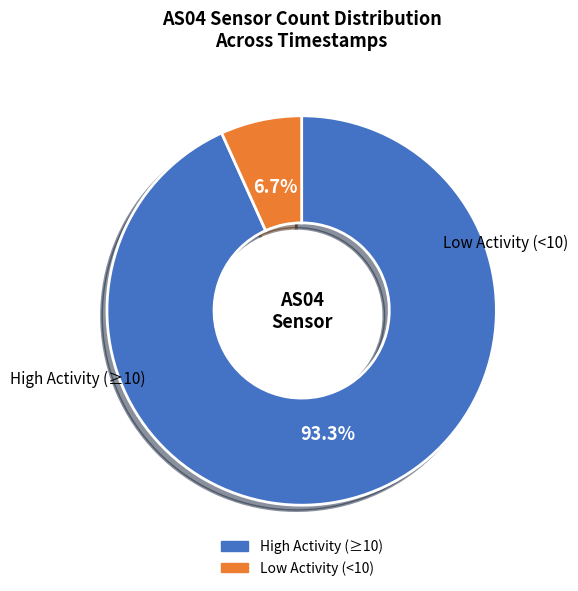

Is there any slice that represents more than half of the pie?

Yes